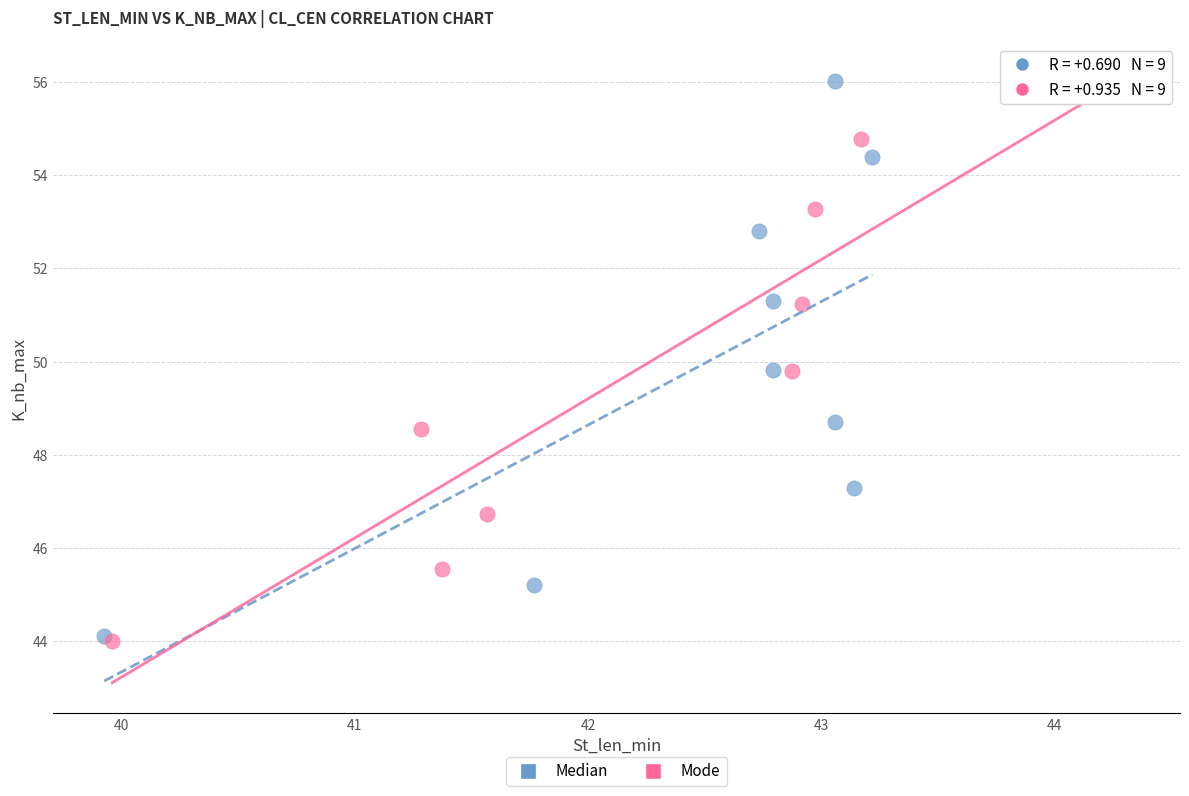

Which series contains the lowest Y value?

Mode